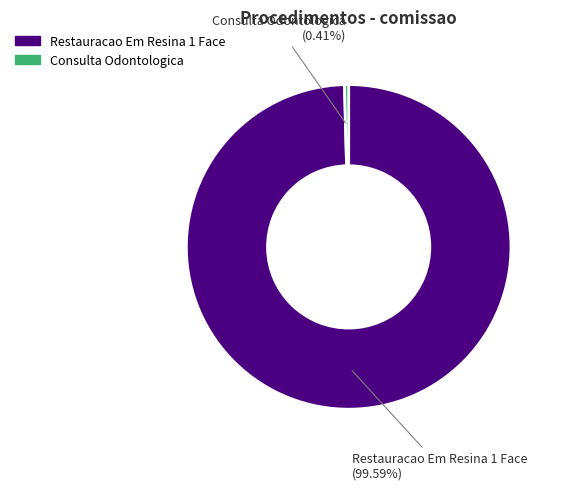

Is there a majority slice in this chart?

Yes